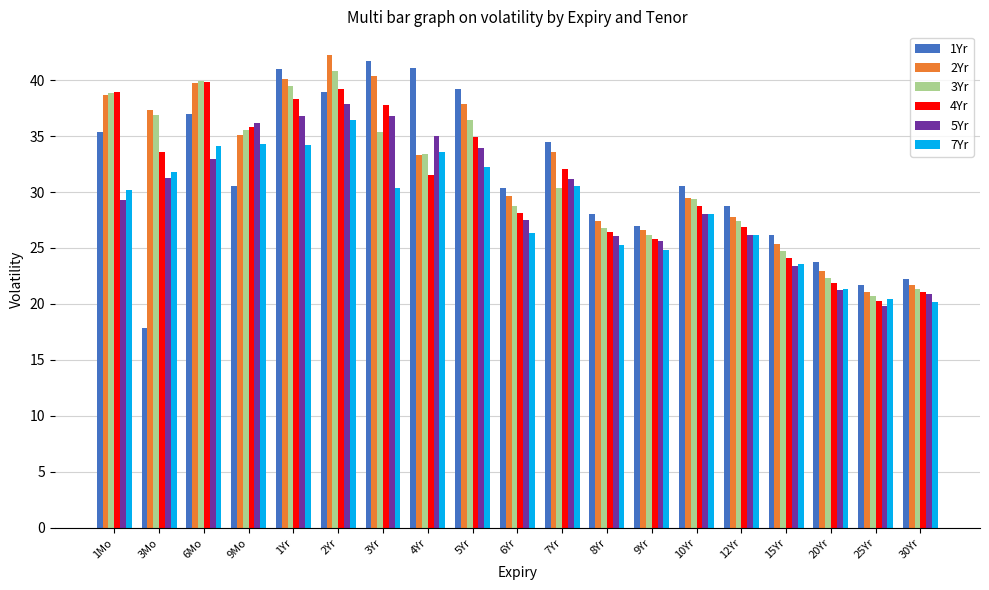

What is the sum of all 3Yr values?

594.6